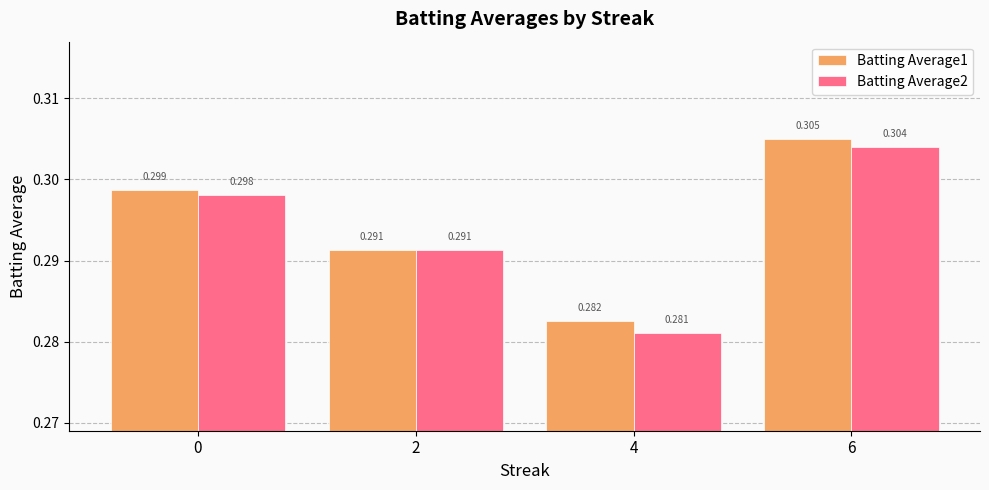

List the labels in order of Batting Average2 value, smallest first.

4, 2, 0, 6